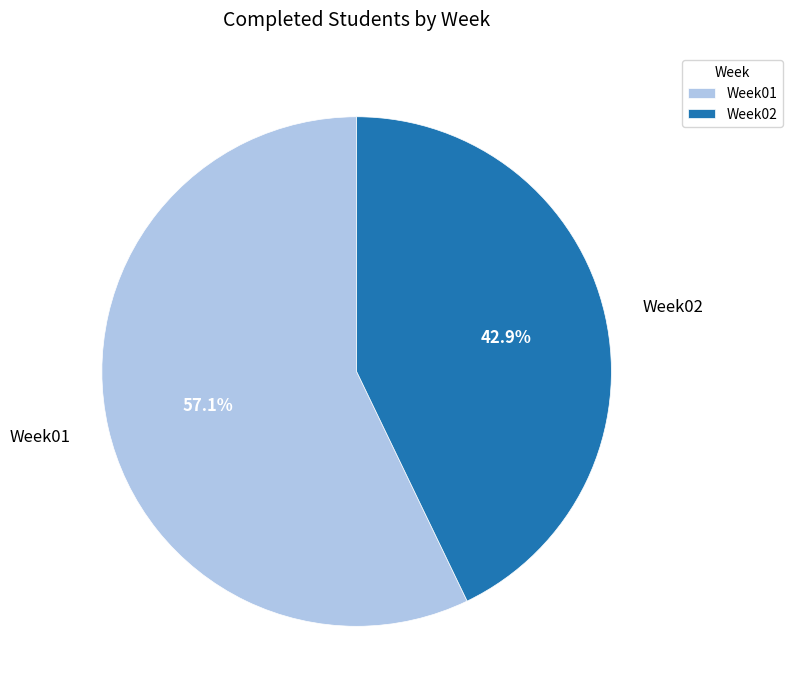

What is the smallest slice in the pie chart?

Week02